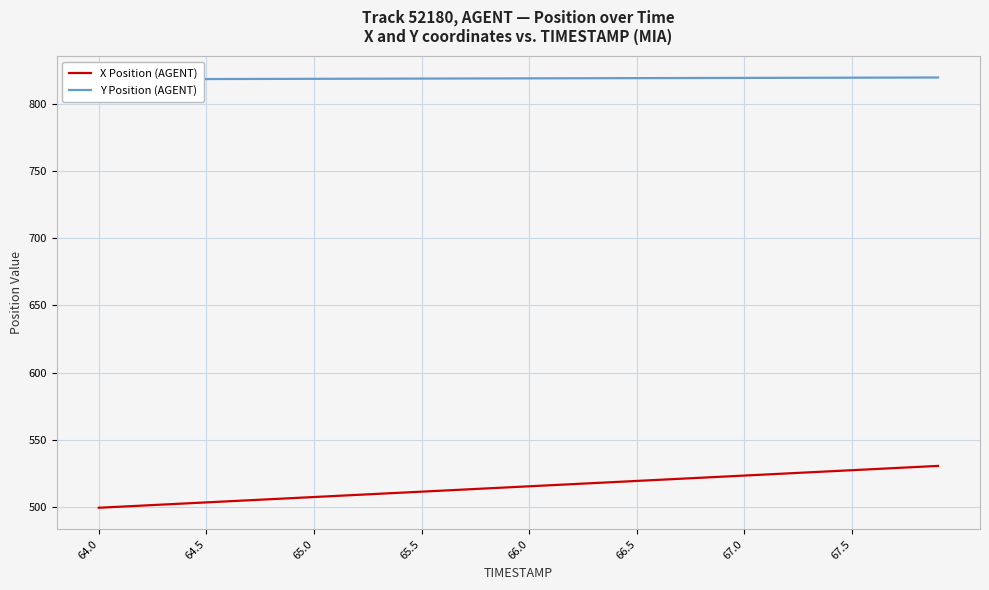

What are all the series names shown in the legend?

X Position (AGENT), Y Position (AGENT)